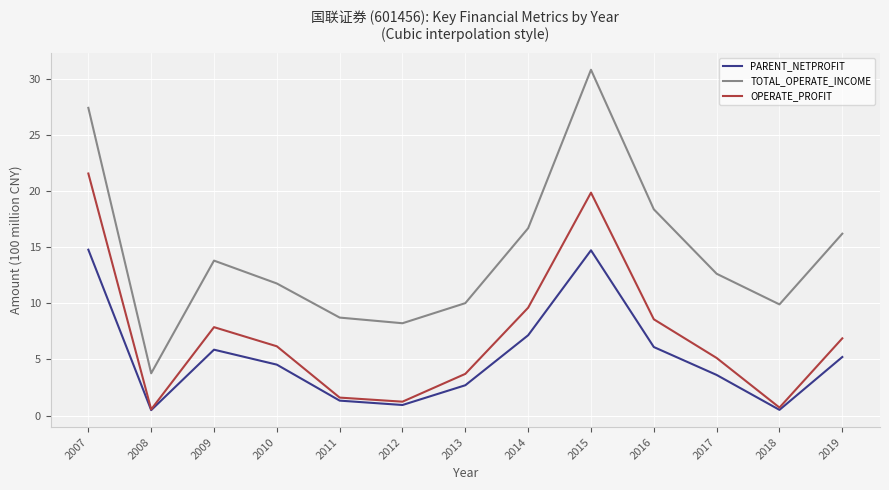

True or false: PARENT_NETPROFIT and TOTAL_OPERATE_INCOME cross at least once.

False